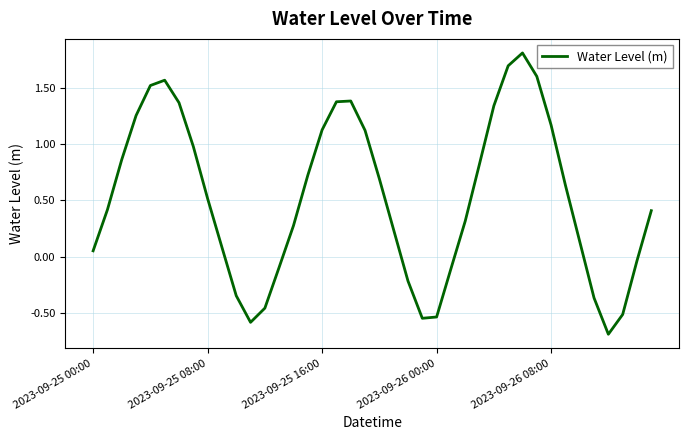

What is the difference between the maximum and minimum values?

2.5